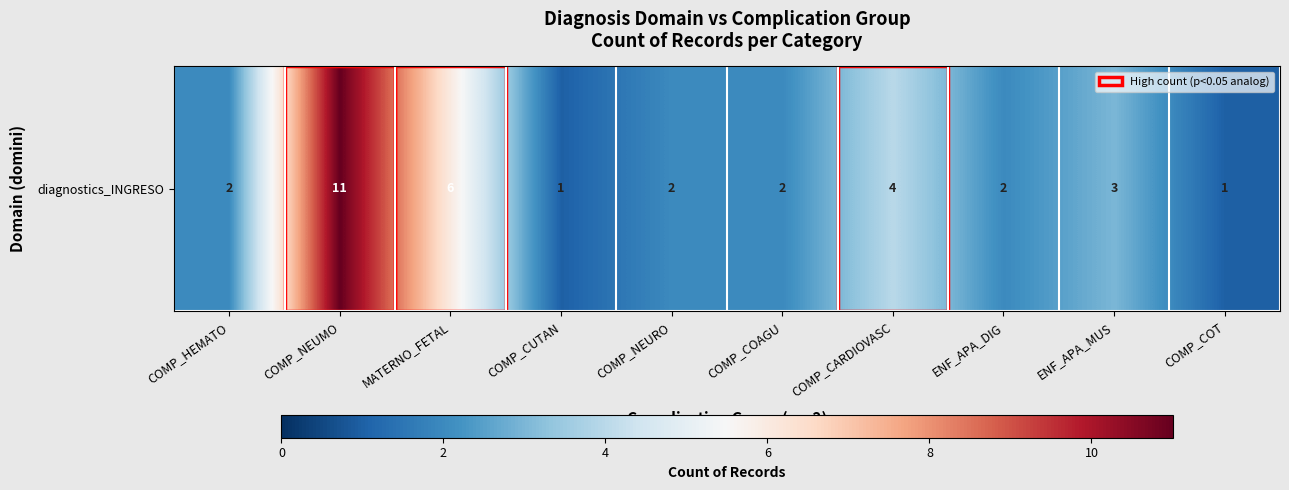

What is the smallest value displayed?

1